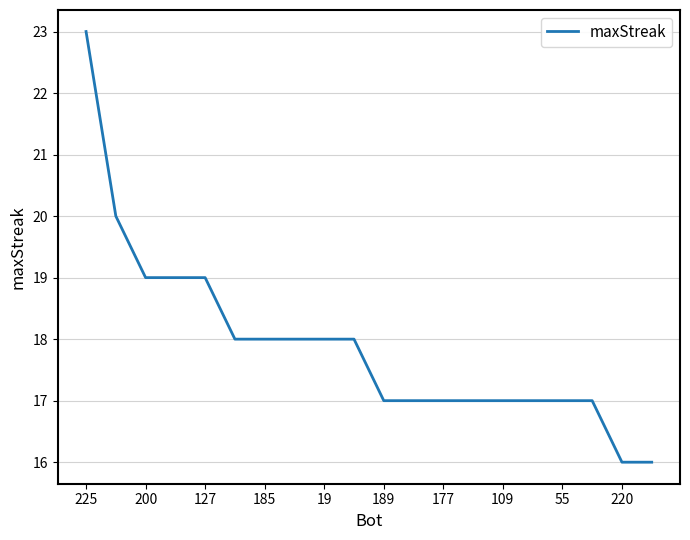

What is the minimum value shown in the chart?

16